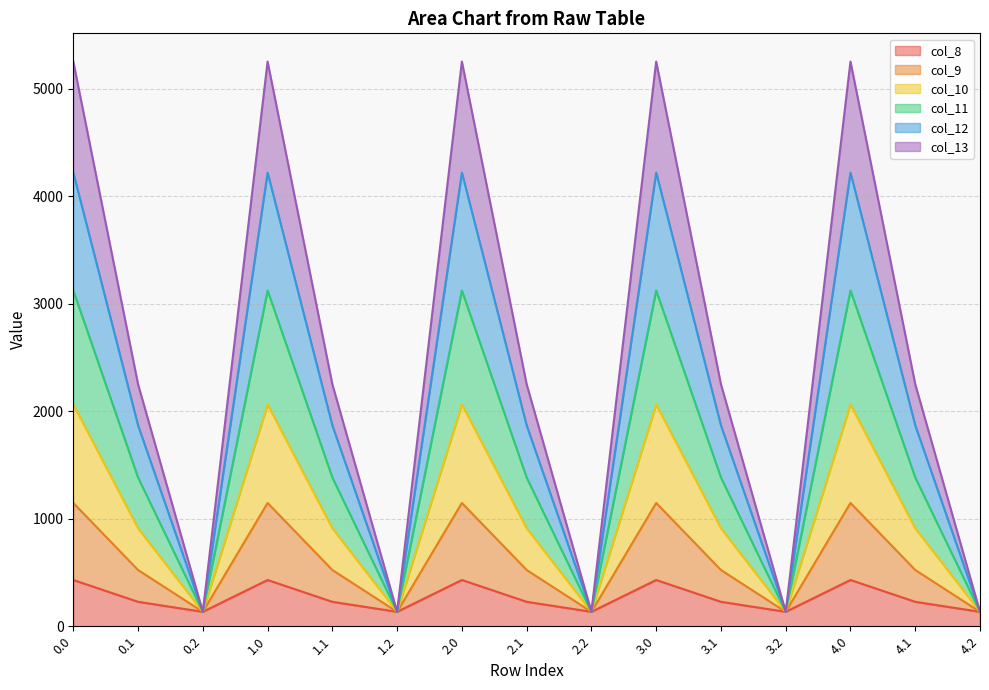

At how many categories does at least one series exceed 3591?

5